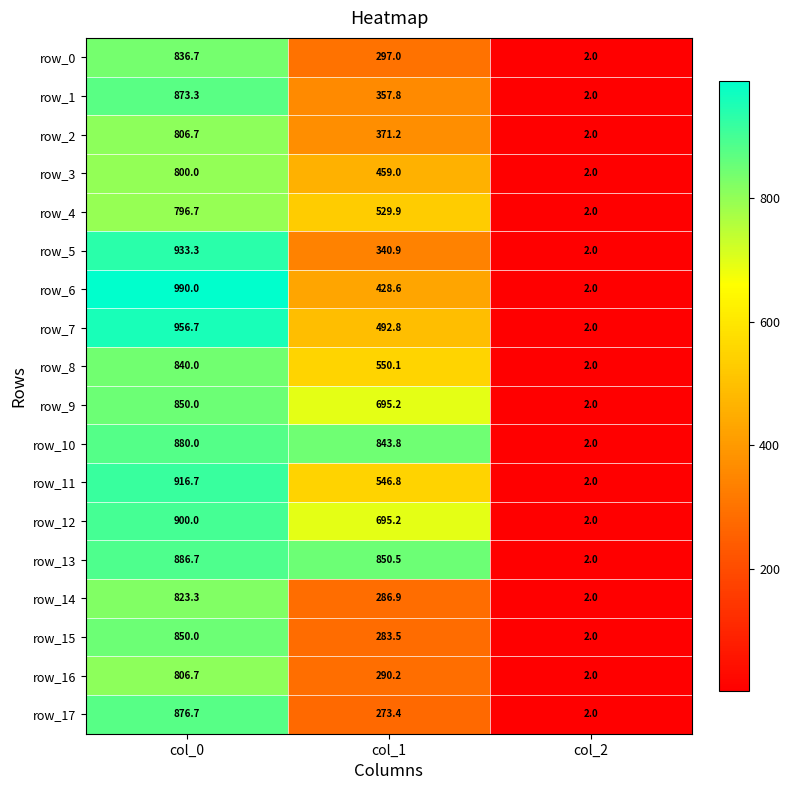

What is the difference between the maximum and second lowest values in the row_14 series?

536.4